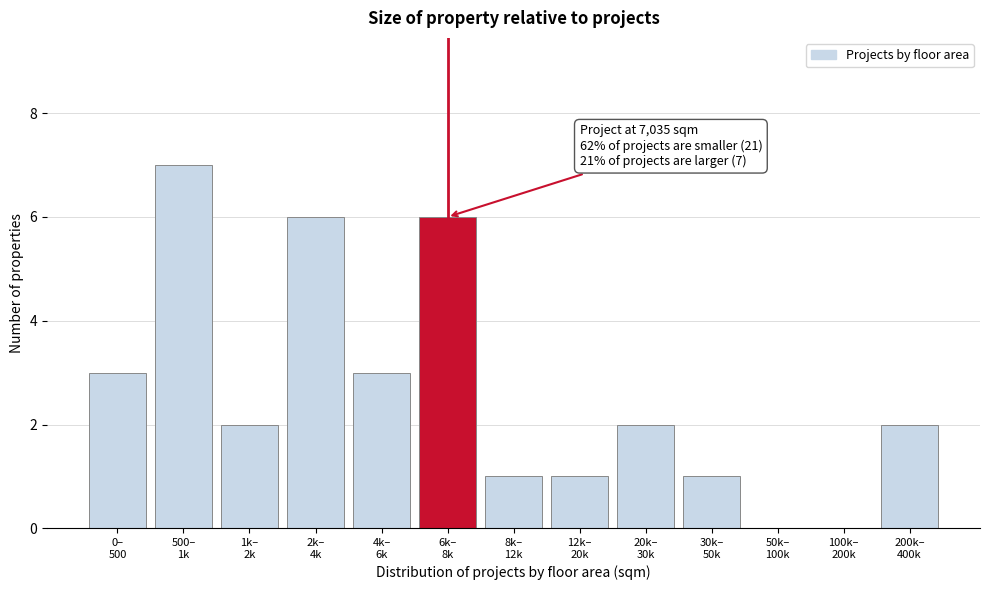

What is the maximum value shown in the chart?

7